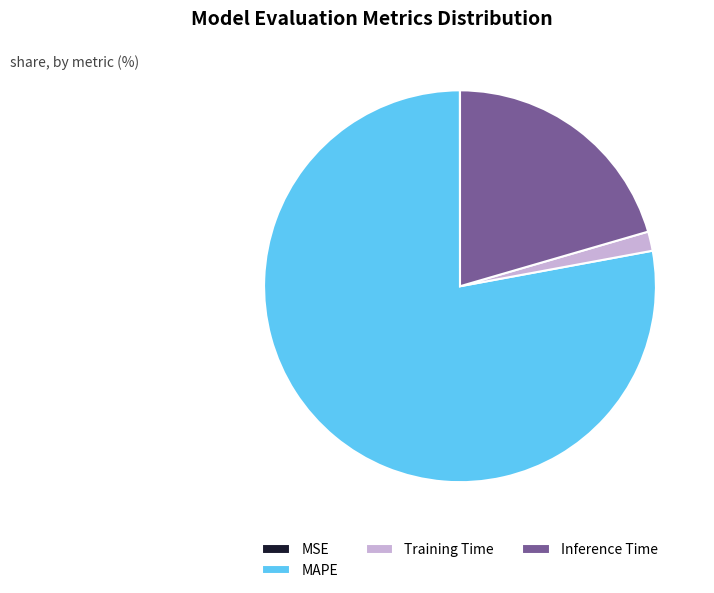

The Training Time slice represents 14% of the pie. True or false?

False